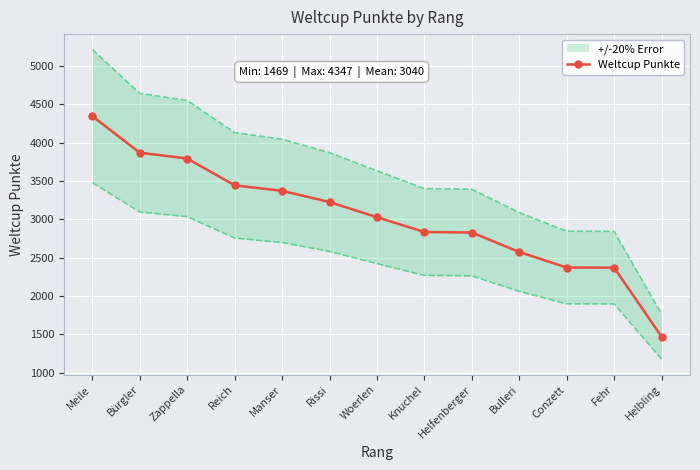

Rank the categories by value from lowest to highest.

Helbling, Fehr, Conzett, Bulleri, Helfenberger, Knuchel, Woerlen, Rissi, Manser, Reich, Zappella, Bürgler, Meile